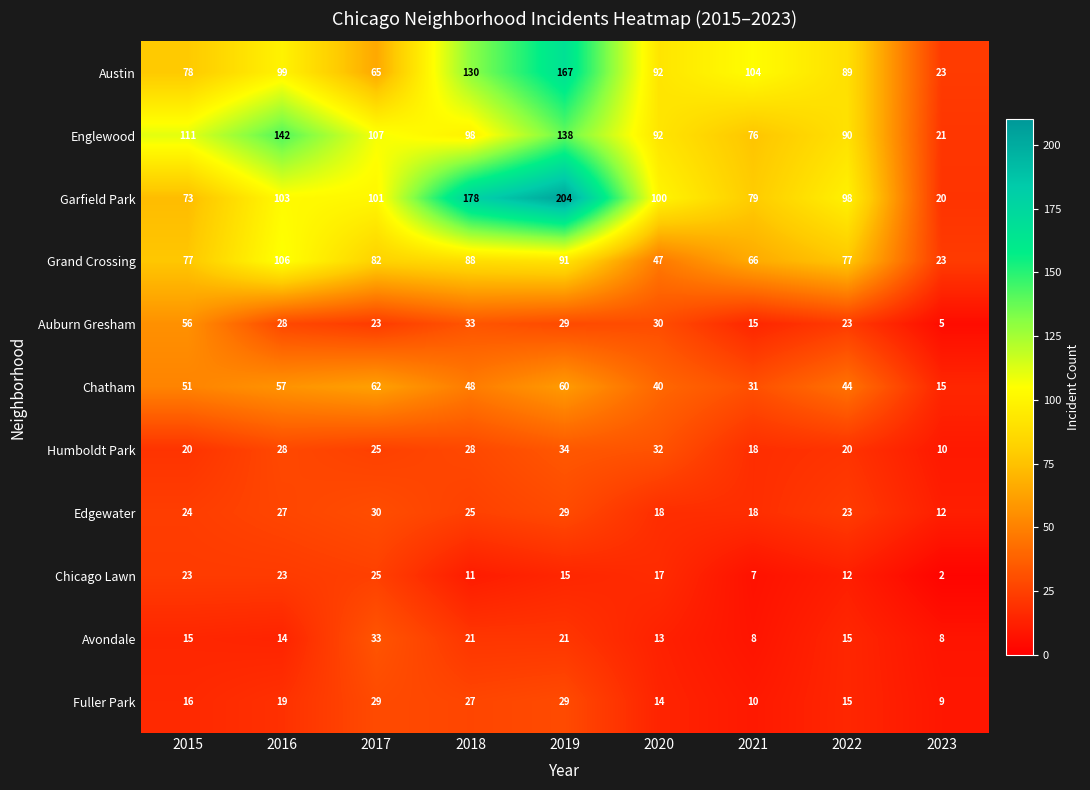

Is the value of Humboldt Park at 2019 greater than the value of Englewood at 2016?

No